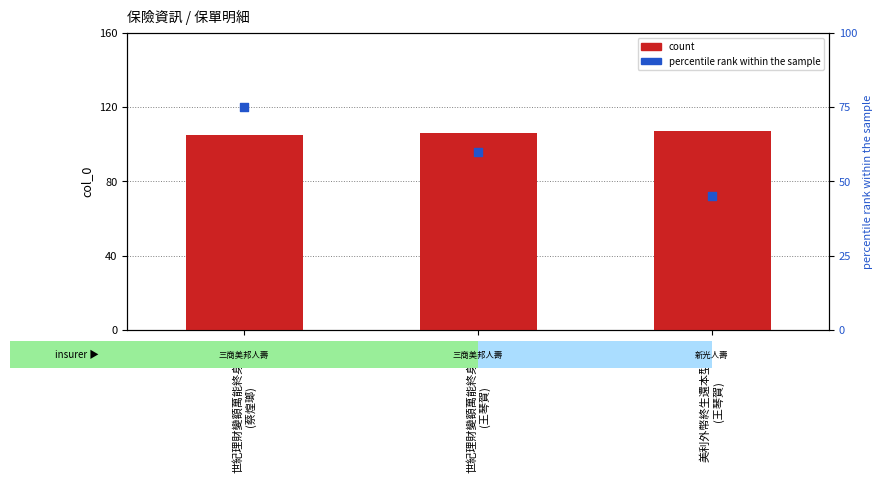

At how many categories does at least one series exceed 77?

3